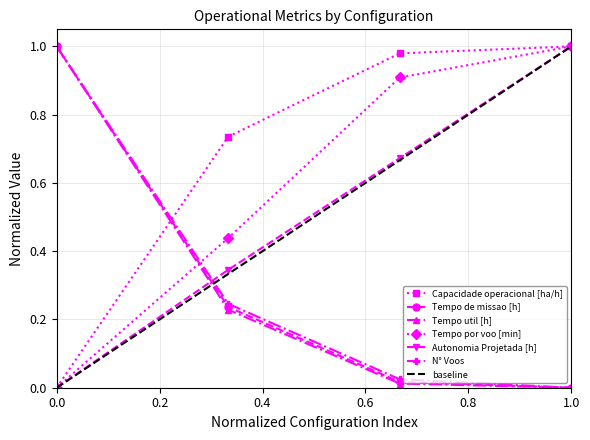

Is it true that Tempo de missao [h] equals 1.0 at 0.0?

True